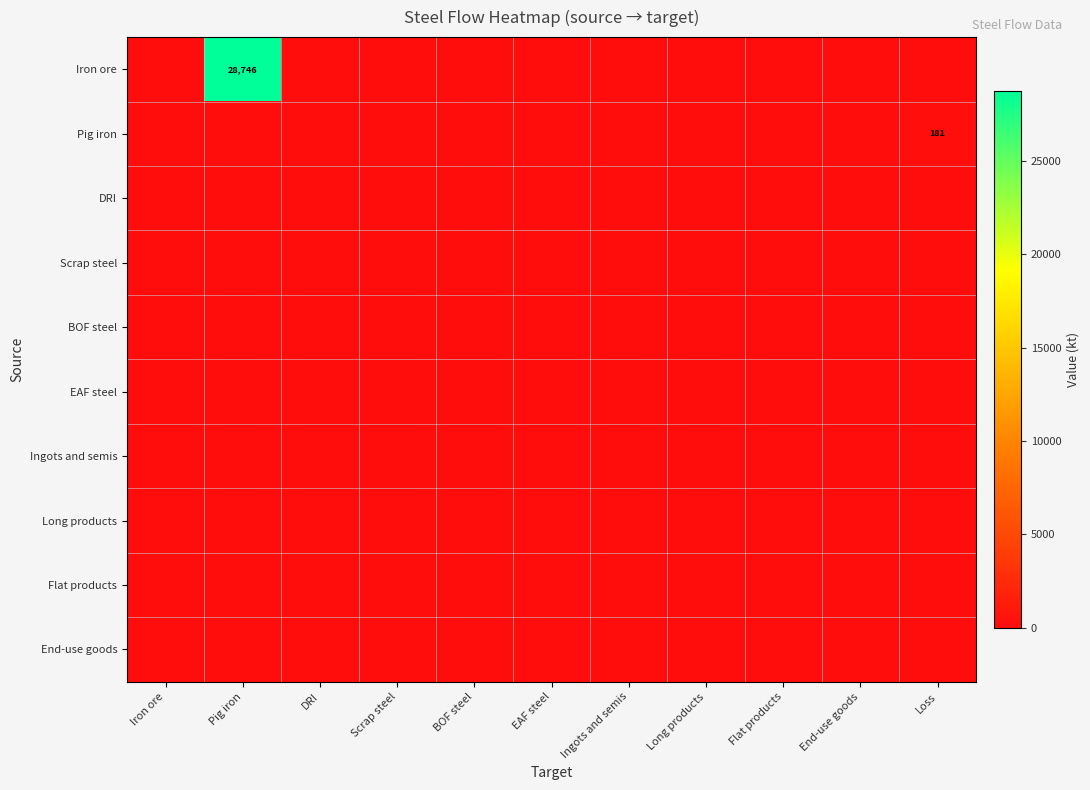

List the labels in order of Long products value, smallest first.

Iron ore, Pig iron, DRI, Scrap steel, BOF steel, EAF steel, Ingots and semis, Long products, Flat products, End-use goods, Loss